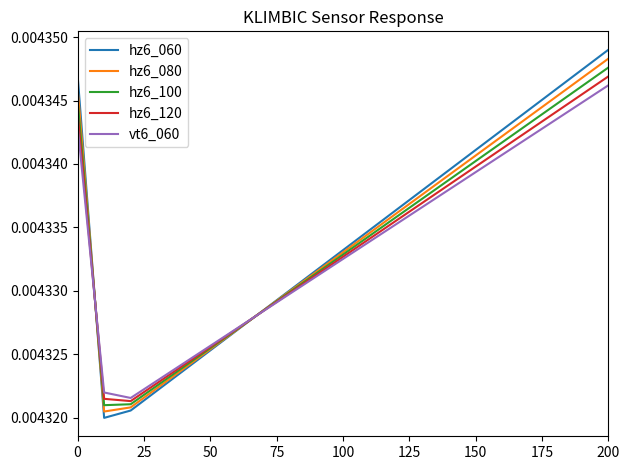

At how many categories does at least one series exceed 0?

20